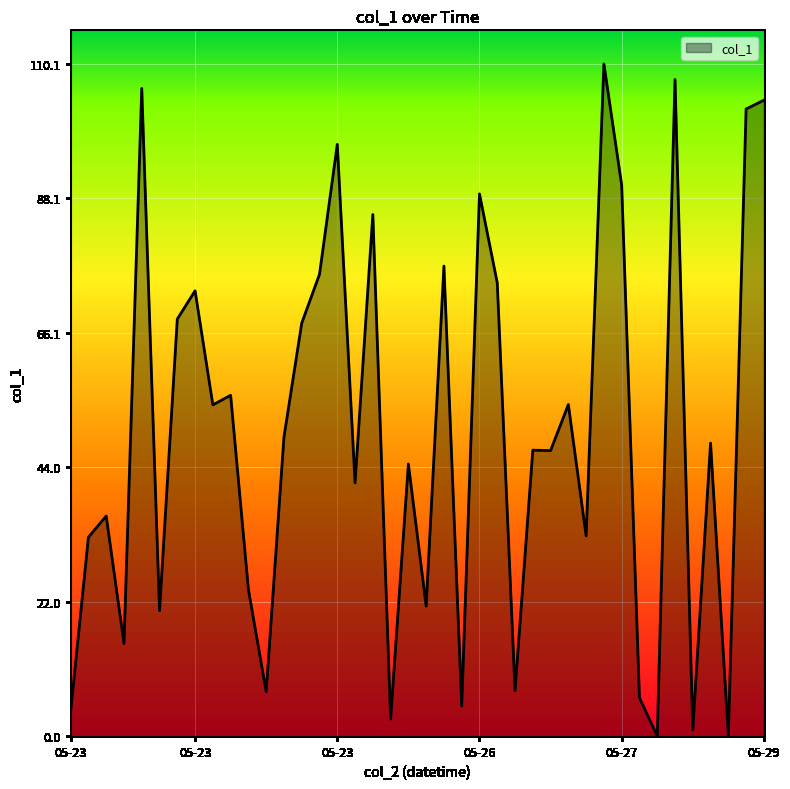

What is the difference between the maximum and minimum values?

110.1